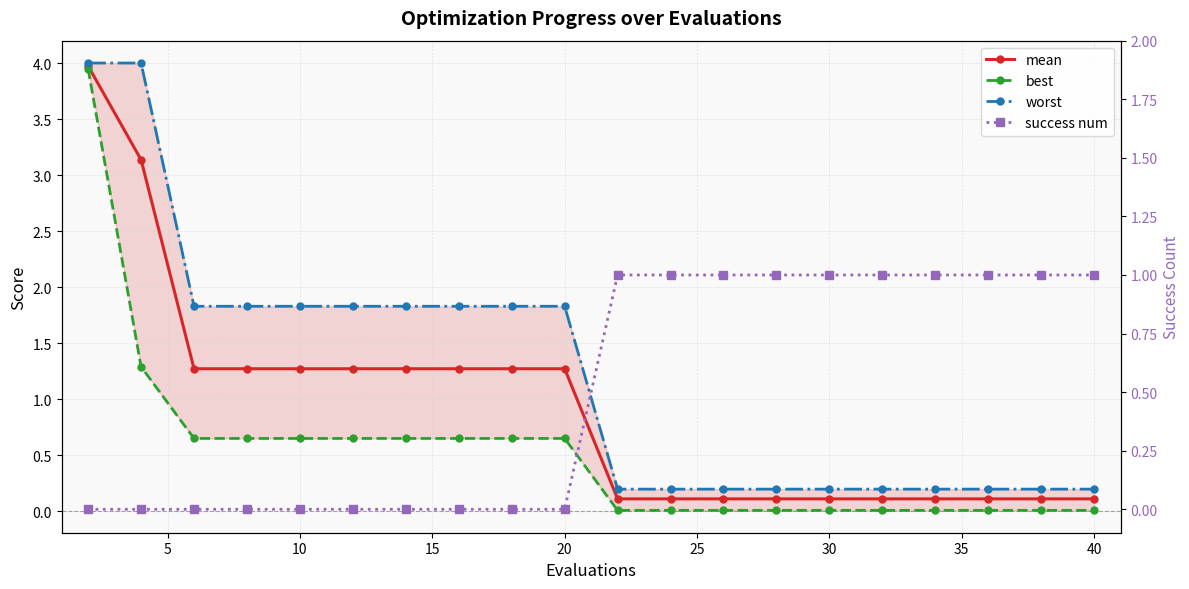

What are all the series names shown in the legend?

mean, best, worst, success num